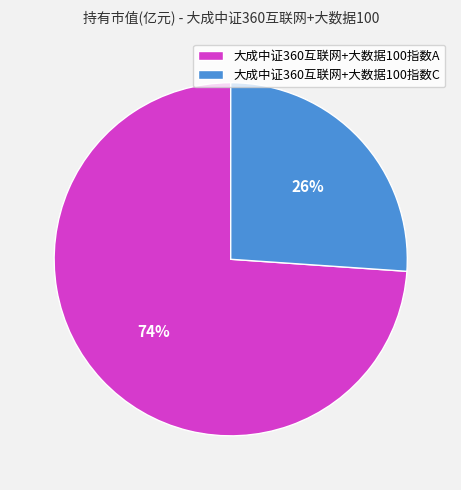

Combined, do 大成中证360互联网+大数据100指数C and 大成中证360互联网+大数据100指数A account for over 50%?

Yes